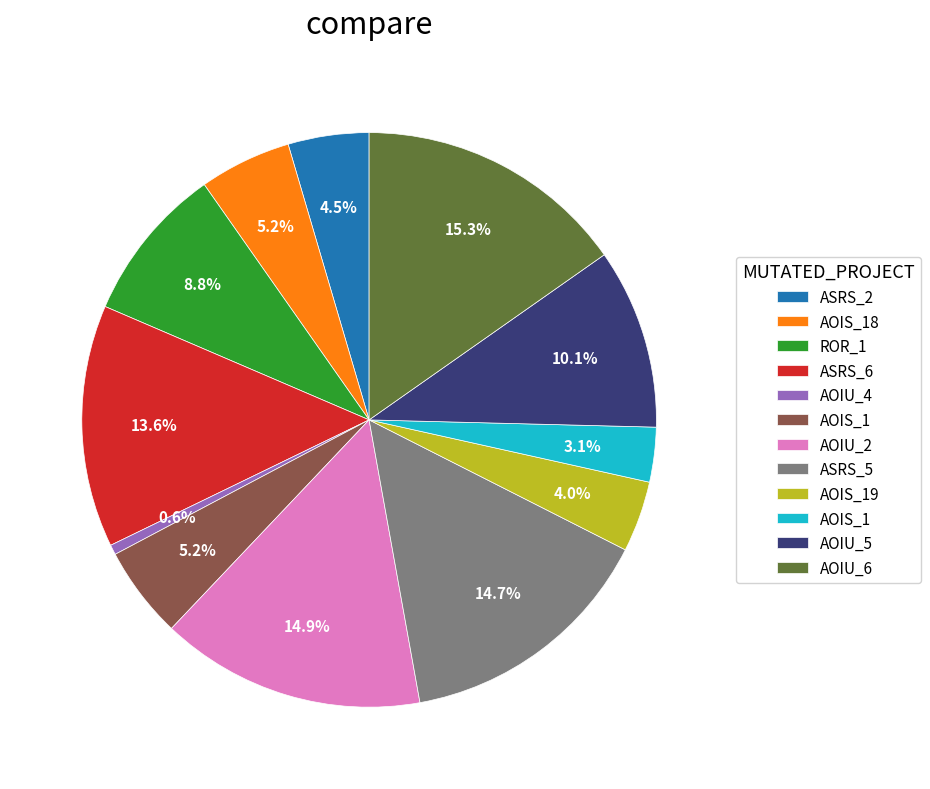

Does any single category account for the majority?

No